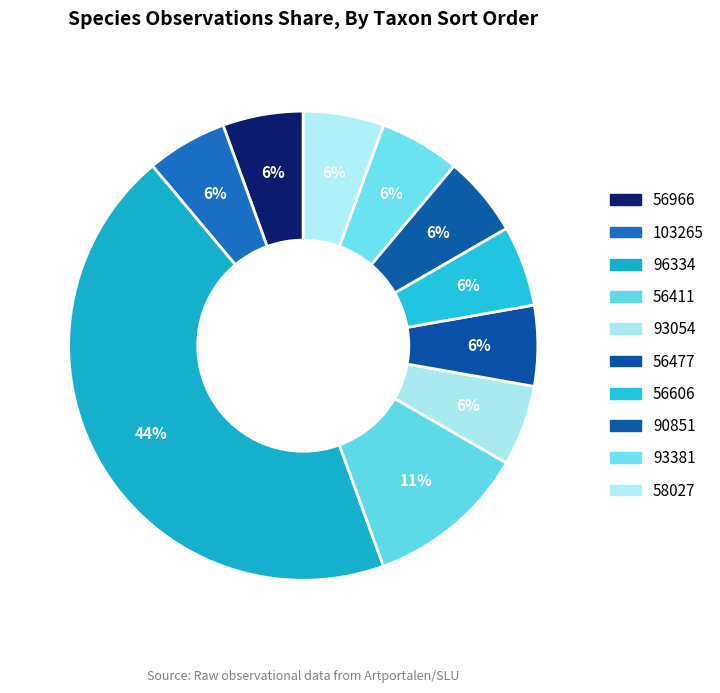

How many slices are in this pie chart?

10